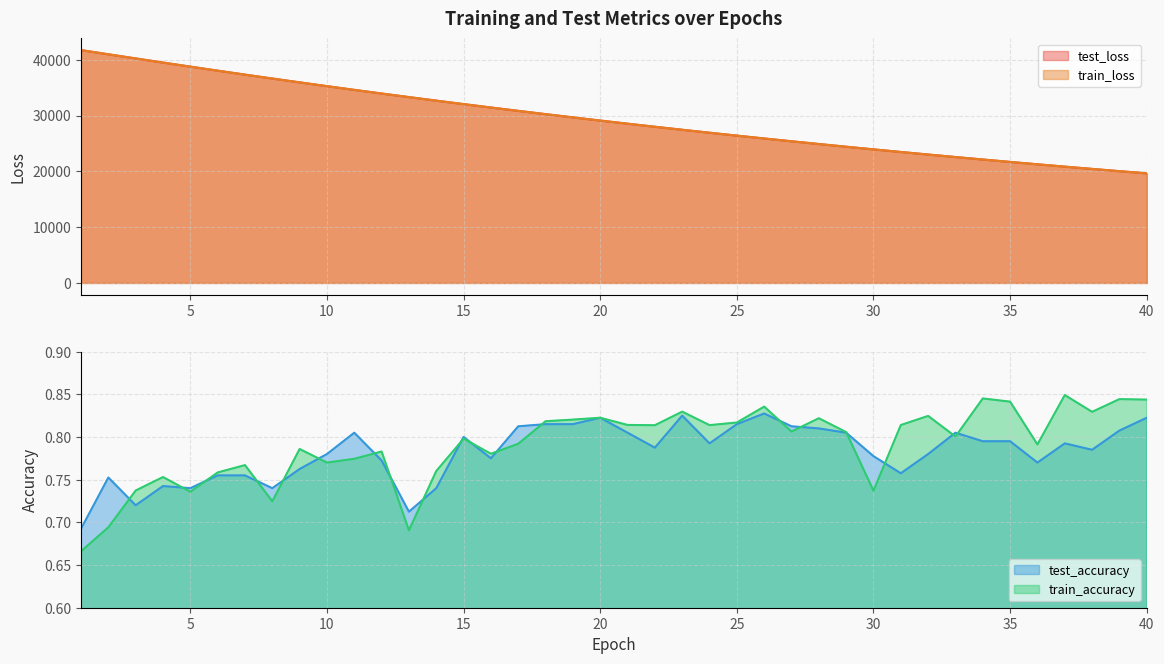

Which series has the largest range (max minus min)?

test_loss